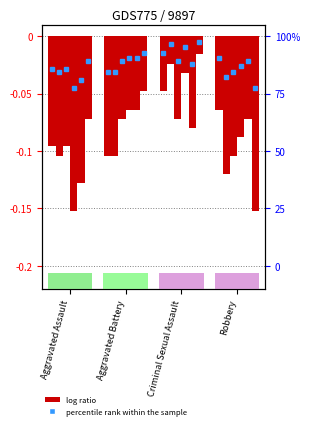

How many groups of bars are there?

4